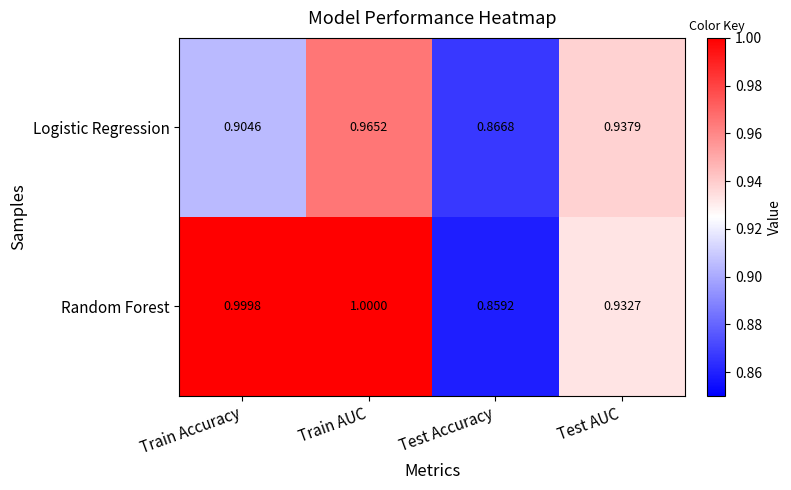

At which category does the chart reach its minimum across all series?

Test Accuracy